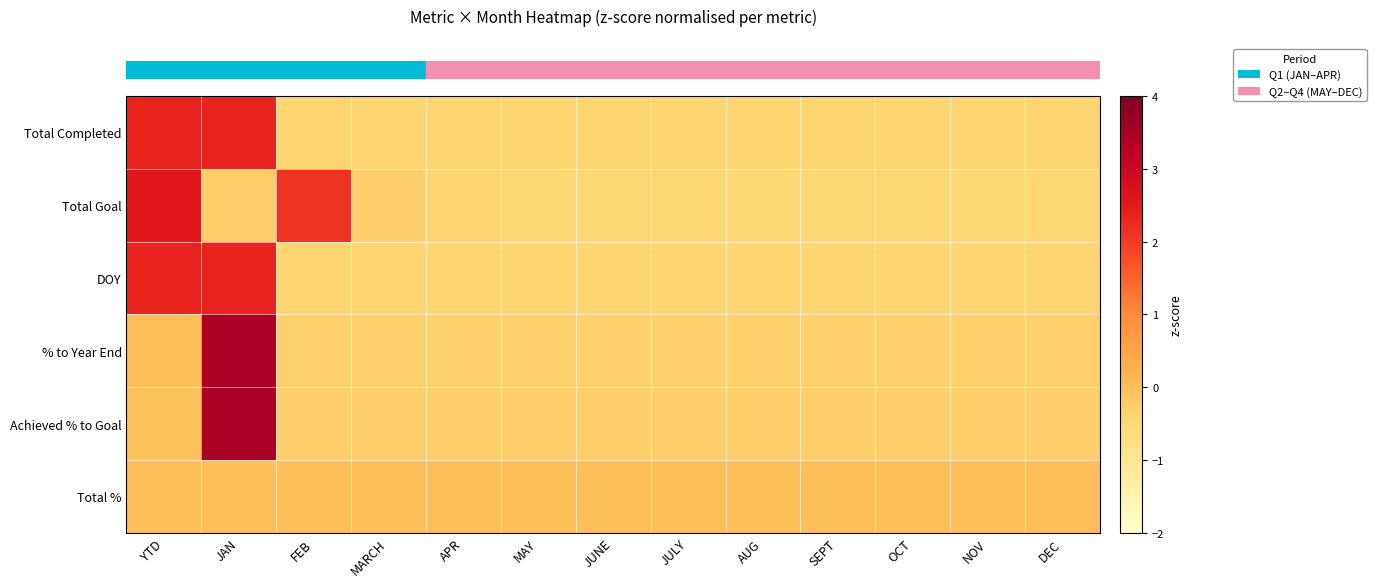

Reading left to right, what are all the values shown in this chart?

row_0: YTD=2.3	JAN=2.3	FEB=-0.4	MARCH=-0.4	APR=-0.4	MAY=-0.4	JUNE=-0.4	JULY=-0.4	AUG=-0.4	SEPT=-0.4	OCT=-0.4	NOV=-0.4	DEC=-0.4
row_1: YTD=2.5	JAN=-0.3	FEB=2.1	MARCH=-0.3	APR=-0.4	MAY=-0.5	JUNE=-0.5	JULY=-0.5	AUG=-0.5	SEPT=-0.5	OCT=-0.5	NOV=-0.5	DEC=-0.5
row_2: YTD=2.3	JAN=2.3	FEB=-0.4	MARCH=-0.4	APR=-0.4	MAY=-0.4	JUNE=-0.4	JULY=-0.4	AUG=-0.4	SEPT=-0.4	OCT=-0.4	NOV=-0.4	DEC=-0.4
row_3: YTD=0.0	JAN=3.5	FEB=-0.3	MARCH=-0.3	APR=-0.3	MAY=-0.3	JUNE=-0.3	JULY=-0.3	AUG=-0.3	SEPT=-0.3	OCT=-0.3	NOV=-0.3	DEC=-0.3
row_4: YTD=-0.1	JAN=3.5	FEB=-0.3	MARCH=-0.3	APR=-0.3	MAY=-0.3	JUNE=-0.3	JULY=-0.3	AUG=-0.3	SEPT=-0.3	OCT=-0.3	NOV=-0.3	DEC=-0.3
row_5: YTD=0.0	JAN=0.0	FEB=0.0	MARCH=0.0	APR=0.0	MAY=0.0	JUNE=0.0	JULY=0.0	AUG=0.0	SEPT=0.0	OCT=0.0	NOV=0.0	DEC=0.0